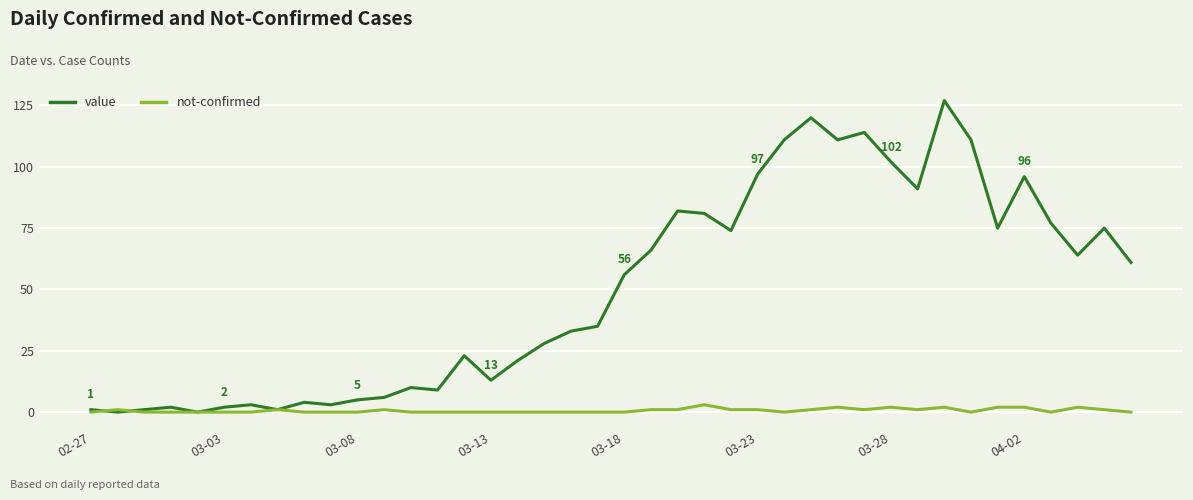

Reading right to left, list all the values displayed in this chart.

value: 61	75	64	77	96	75	111	127	91	102	114	111	120	111	97	74	81	82	66	56	35	33	28	21	13	23	9	10	6	5	3	4	1	3	2	0	2	1	0	1
not-confirmed: 0	1	2	0	2	2	0	2	1	2	1	2	1	0	1	1	3	1	1	0	0	0	0	0	0	0	0	0	1	0	0	0	1	0	0	0	0	0	1	0